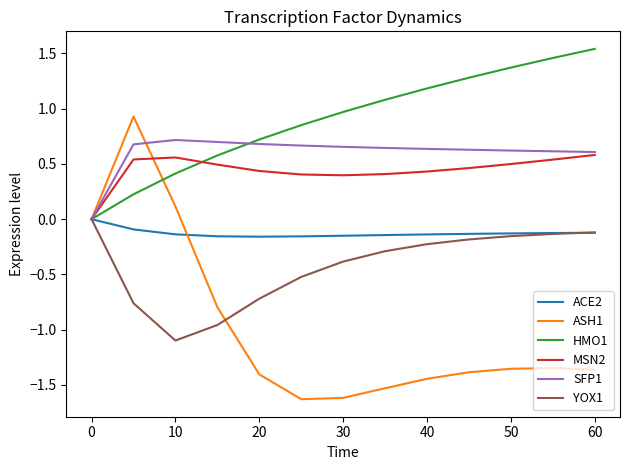

Which series has the largest total across all categories?

HMO1